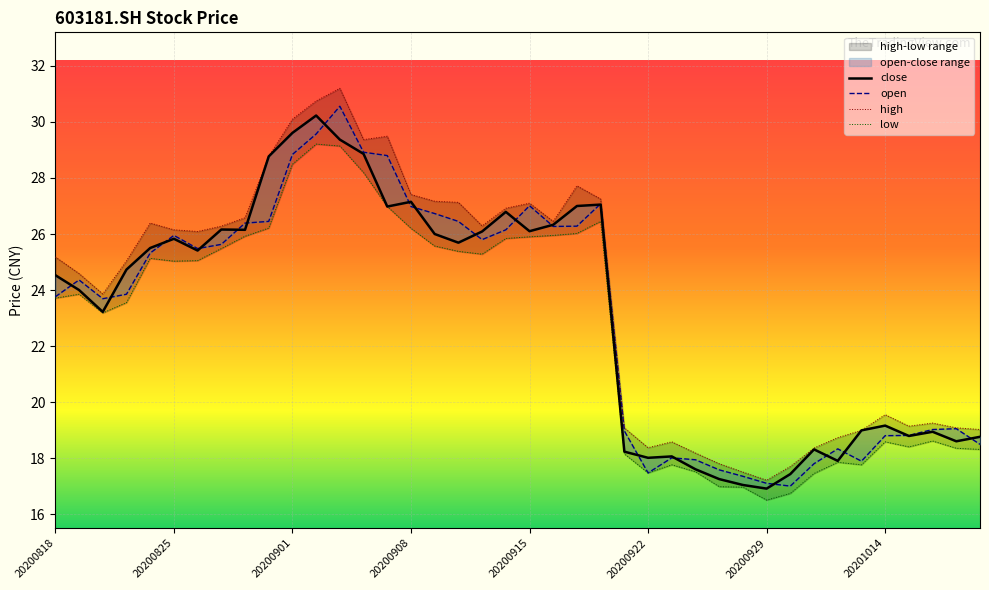

At which label does close first exceed 25?

20200824